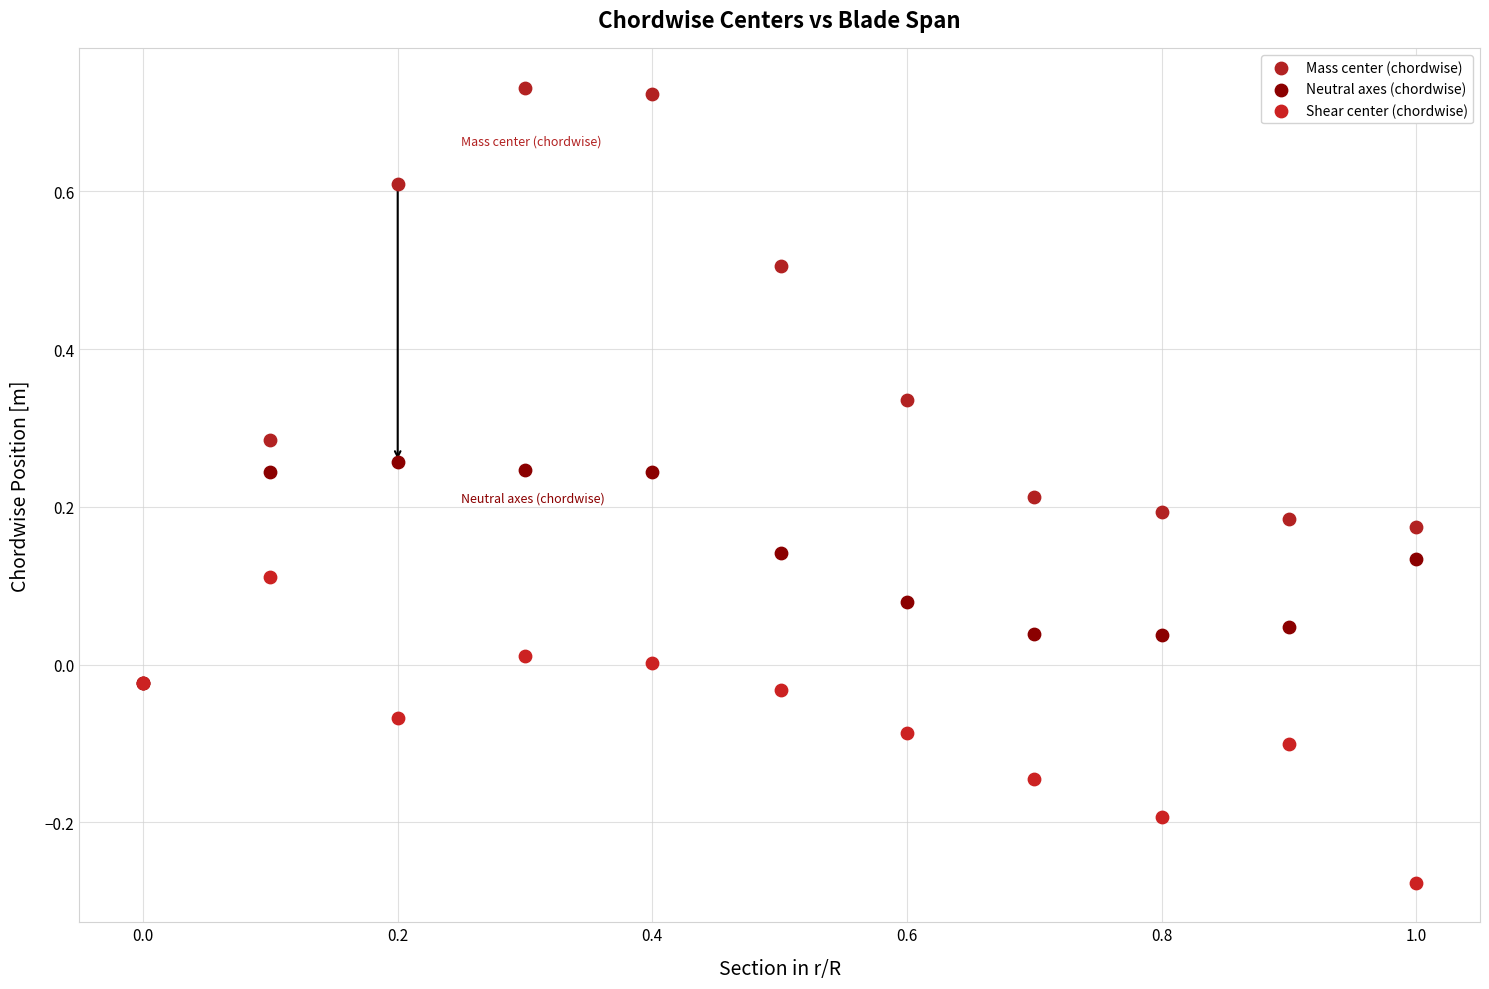

Which series contains the highest Y value?

Mass center (chordwise)